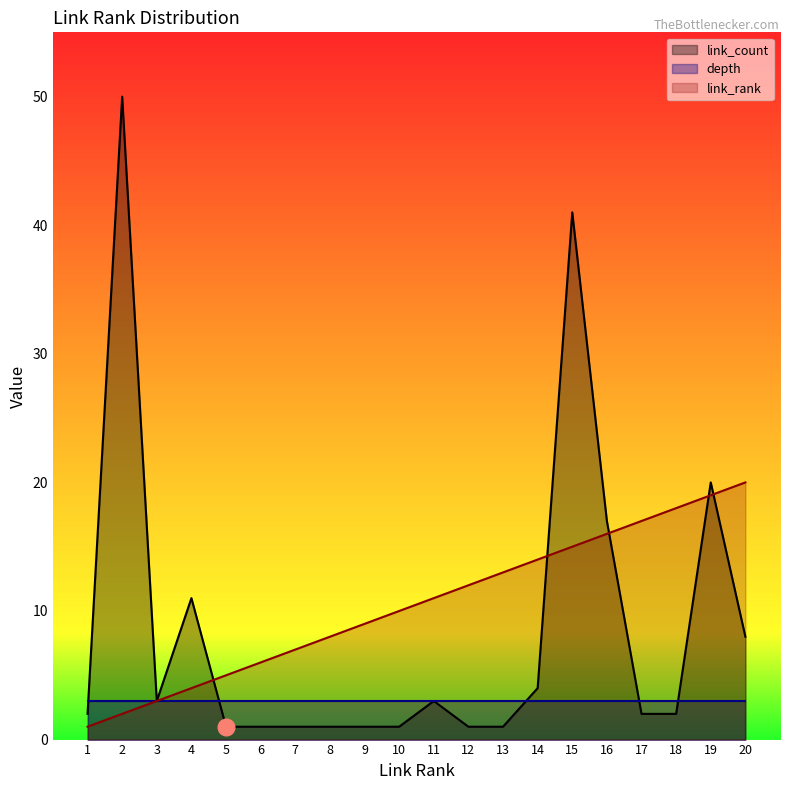

How many values in the link_count series exceed 2?

9